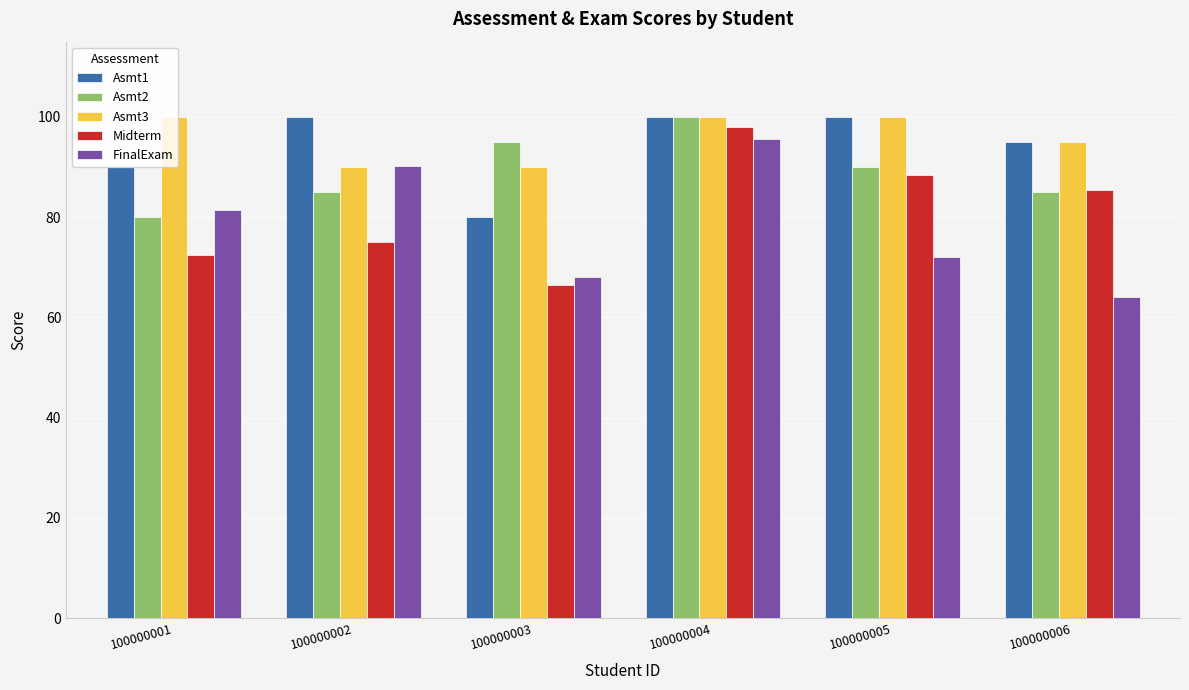

How many series are shown in this chart?

5